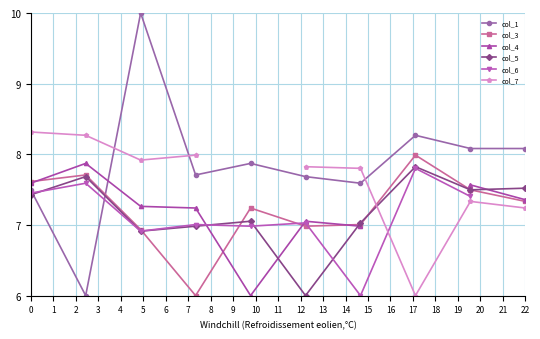

What is the maximum value for col_3?

8.0